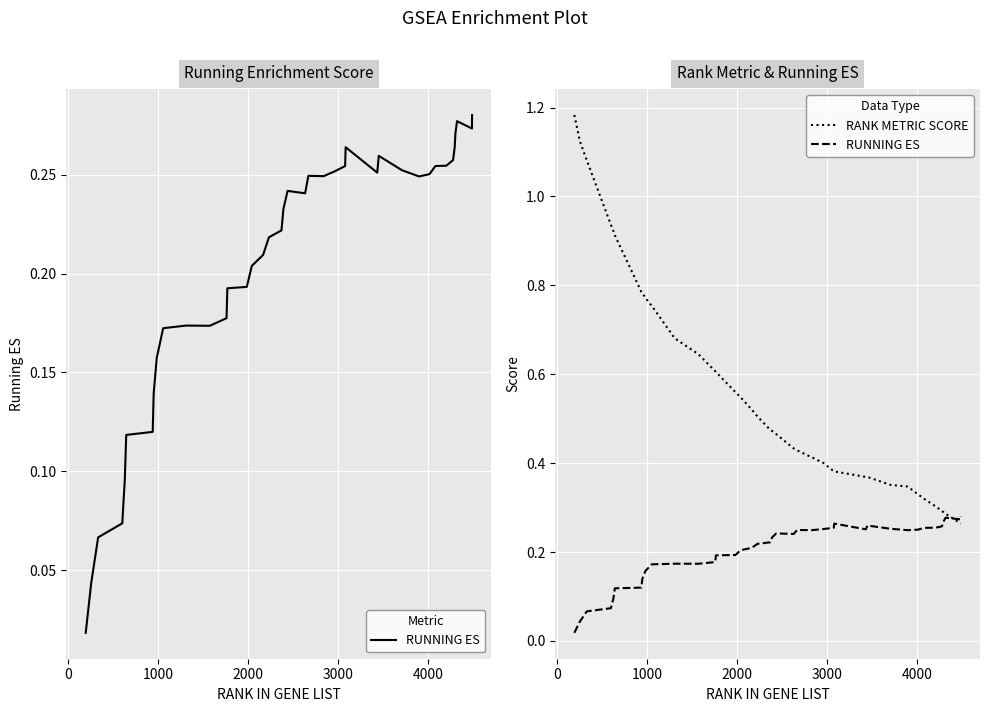

Which series ends up on top after the final intersection of RANK METRIC SCORE and RUNNING ES?

RUNNING ES